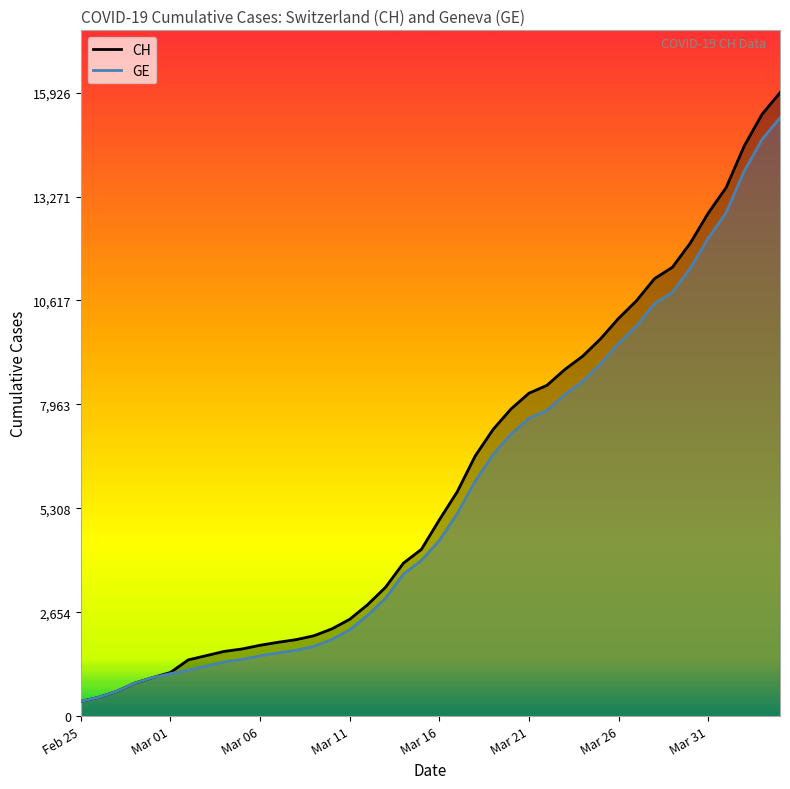

What is the lowest value of the GE series?

375